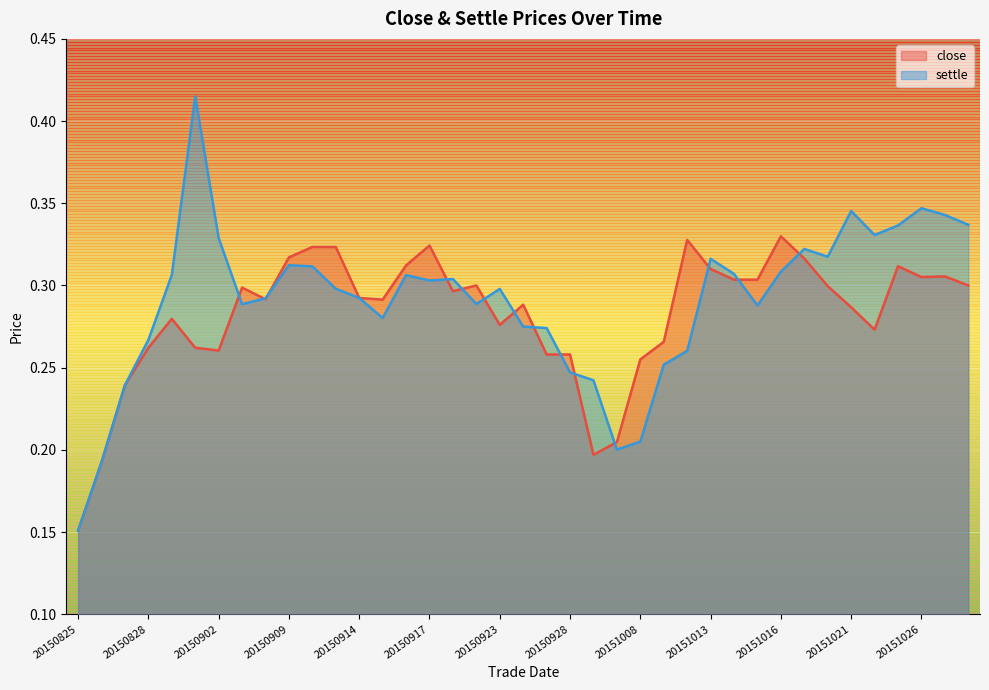

Rank the series by their average value, from lowest to highest.

close, settle